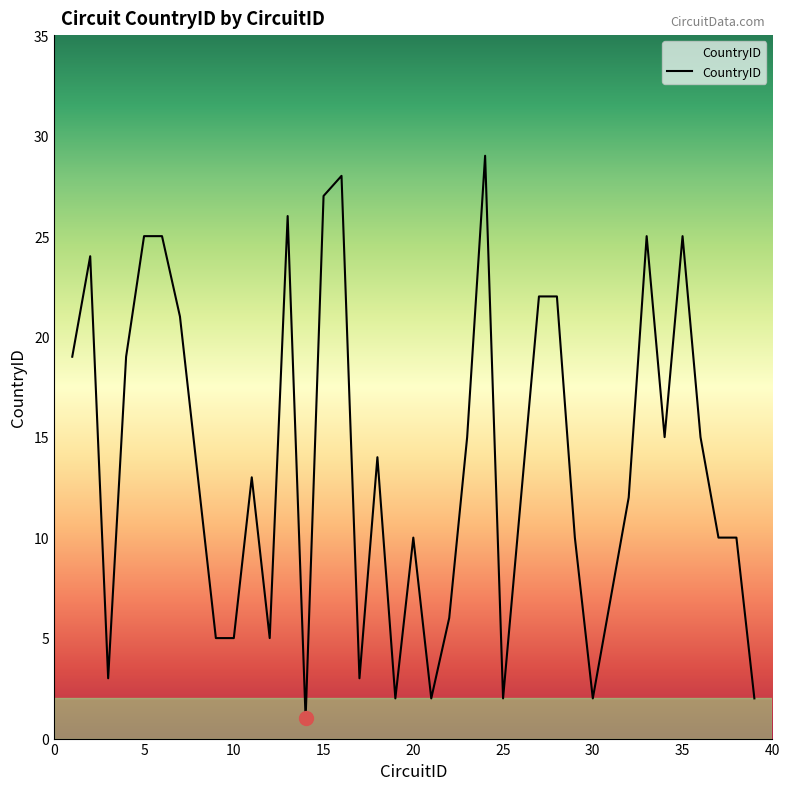

What is the greatest value displayed?

29